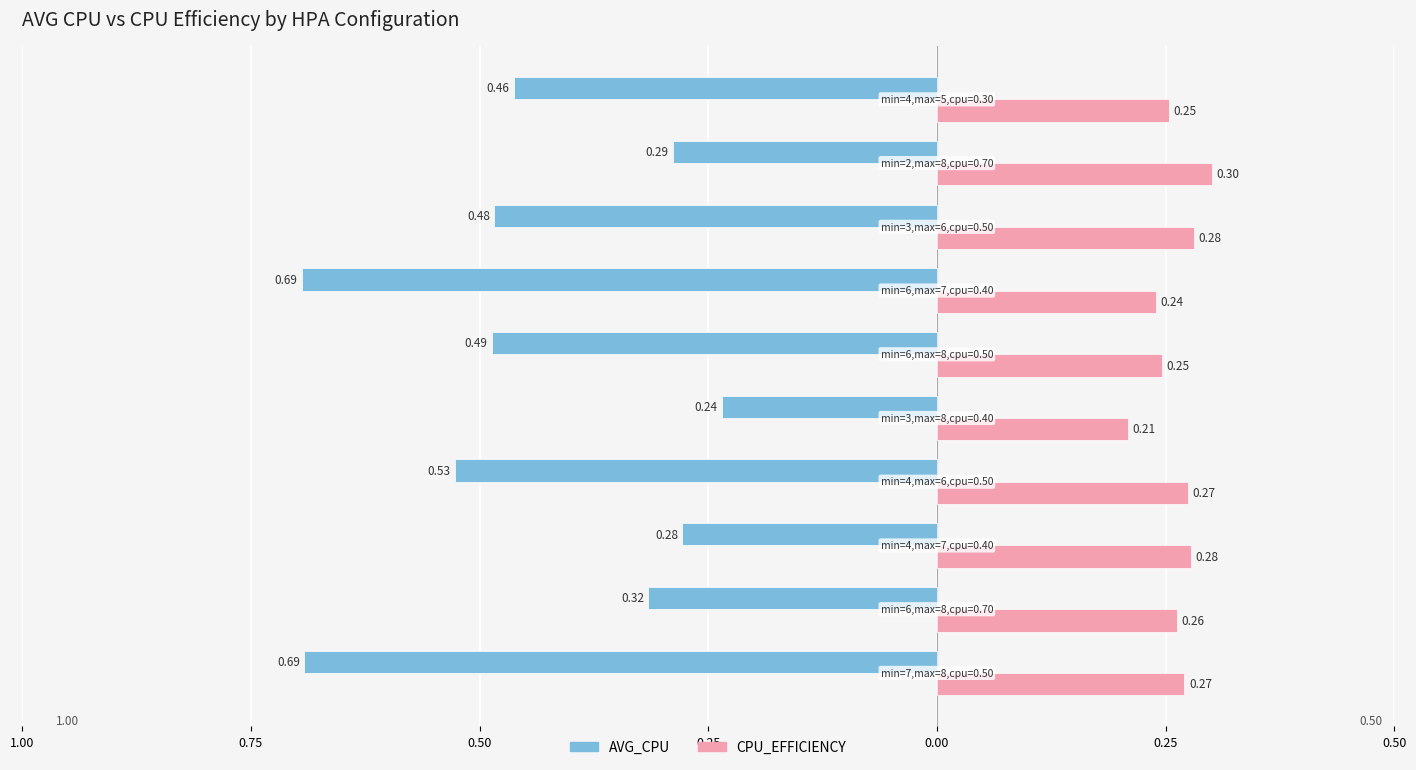

What are all the series names shown in the legend?

AVG_CPU, CPU_EFFICIENCY